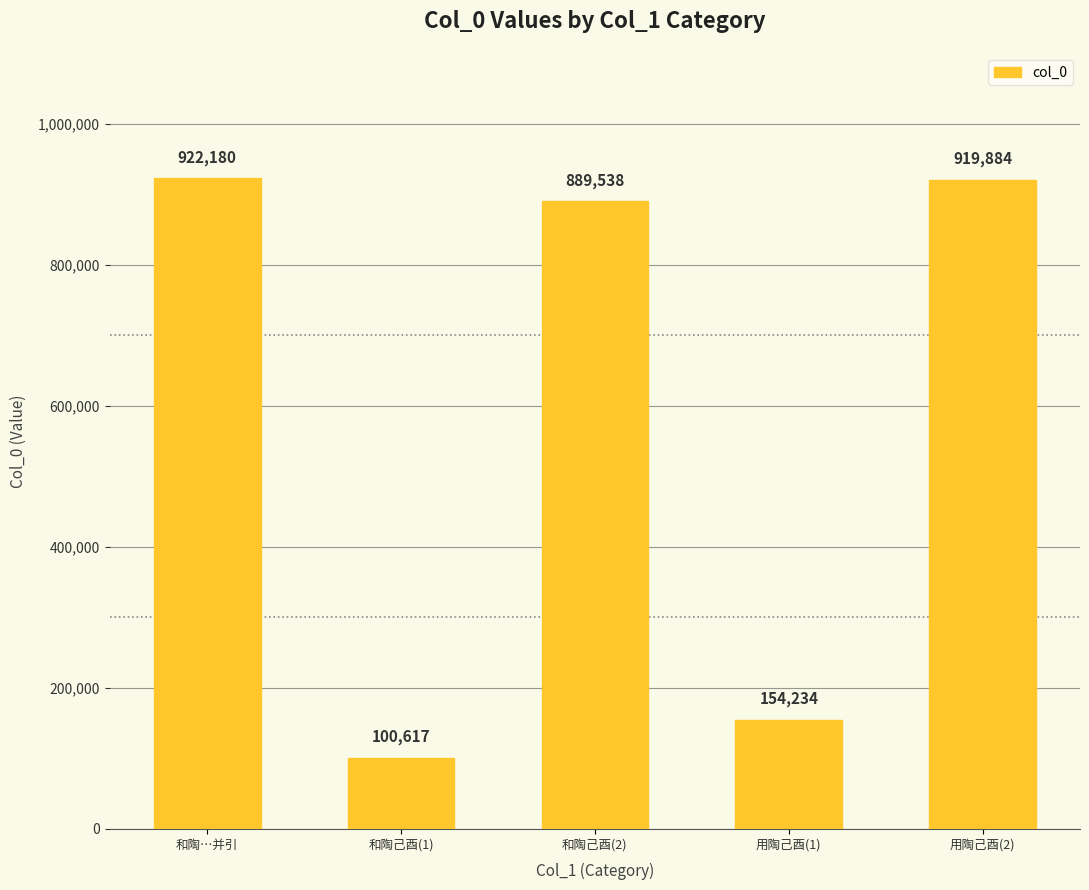

Which has a higher value, 和陶己酉(2) or 用陶己酉(2)?

用陶己酉(2)